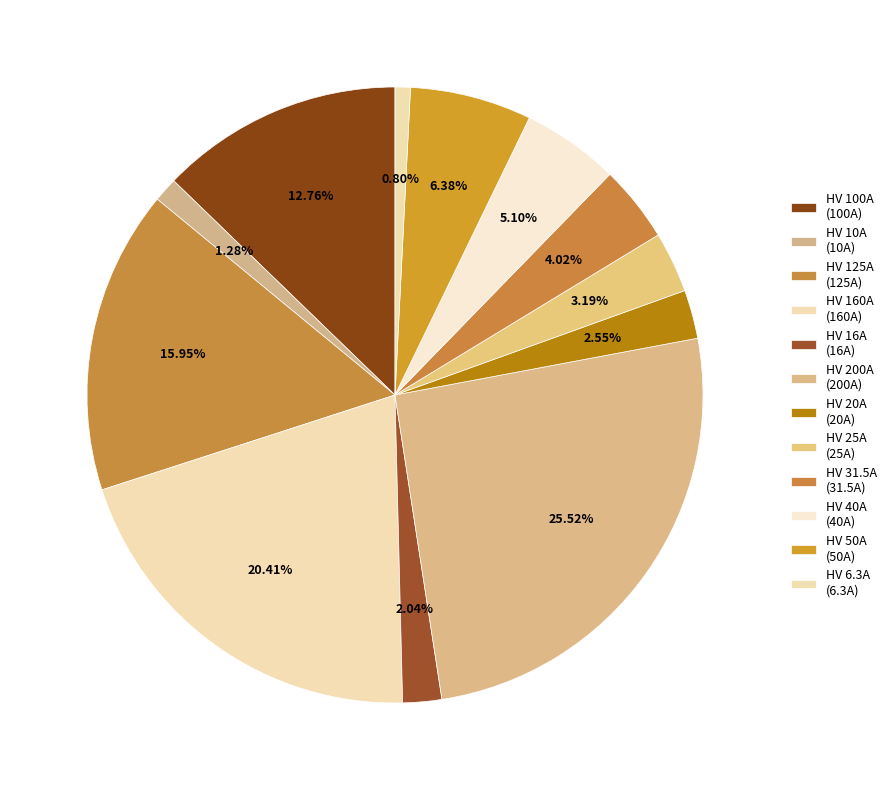

Combined, what portion of the pie is HV 100A and HV 10A?

14.0%